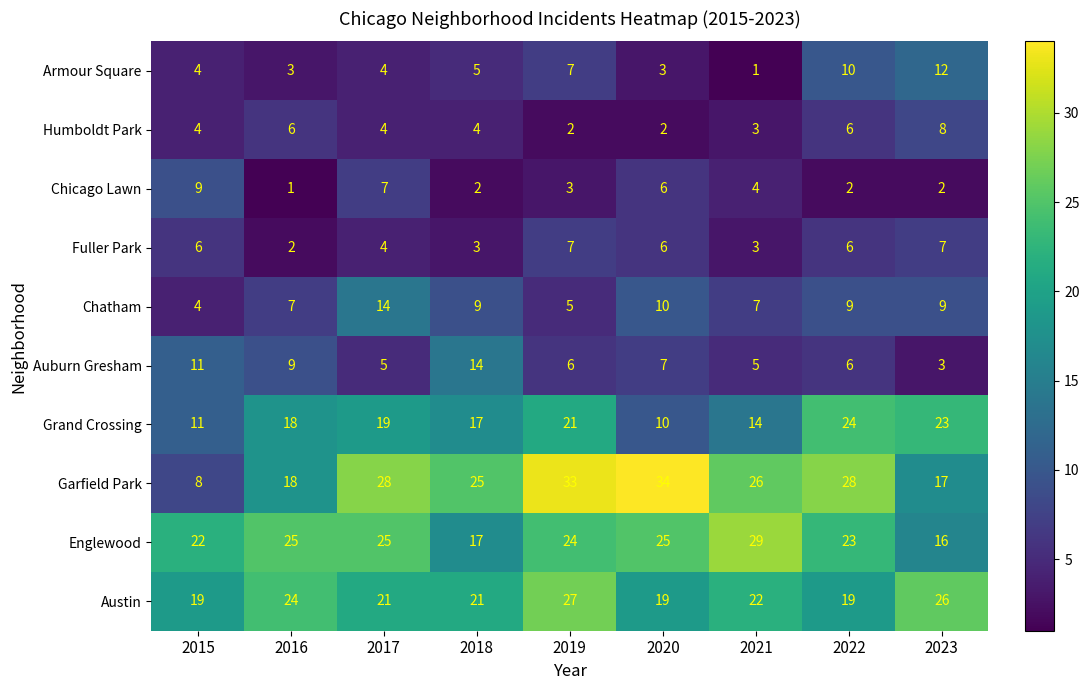

At which label does Chicago Lawn reach its minimum?

2016